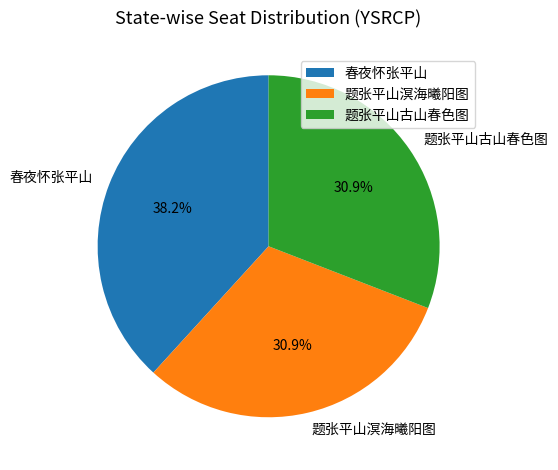

Which slice is the largest?

春夜怀张平山